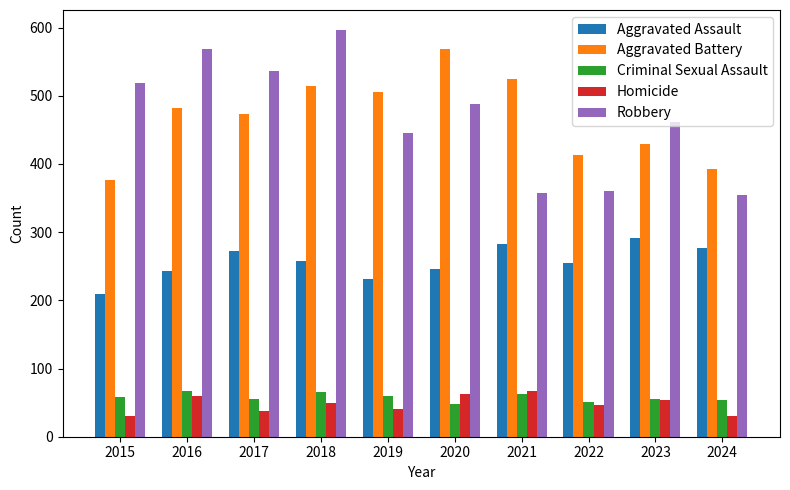

Are the bars horizontal?

No